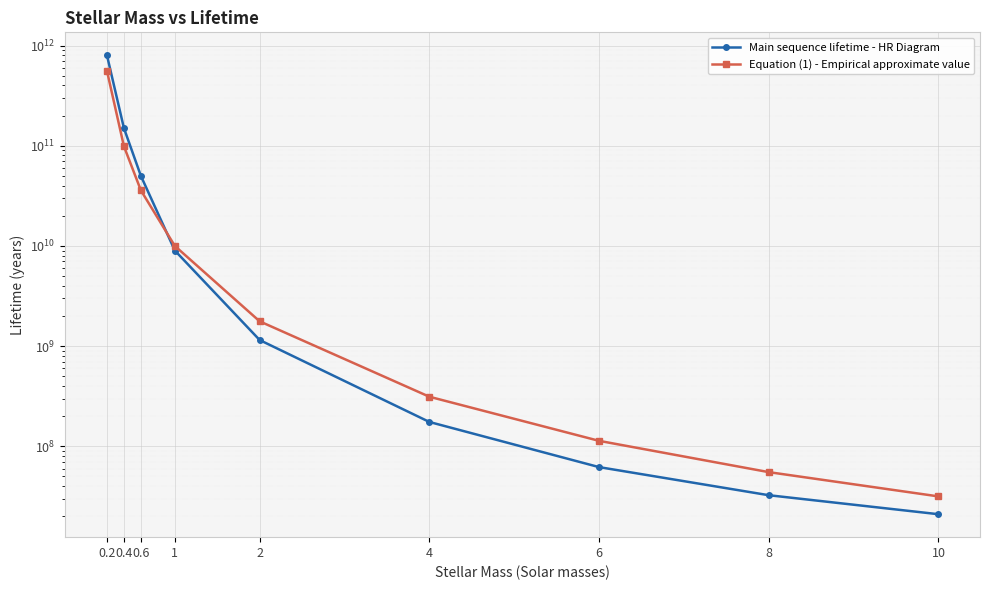

How many data points in Equation (1) - Empirical approximate value are less than 1767766952?

4